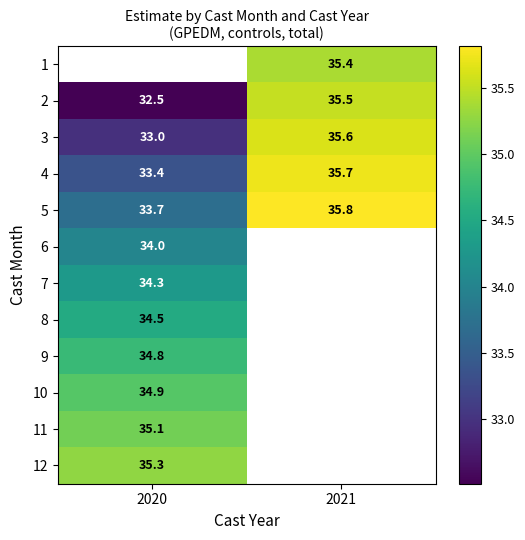

What is the maximum value for 7?

34.3